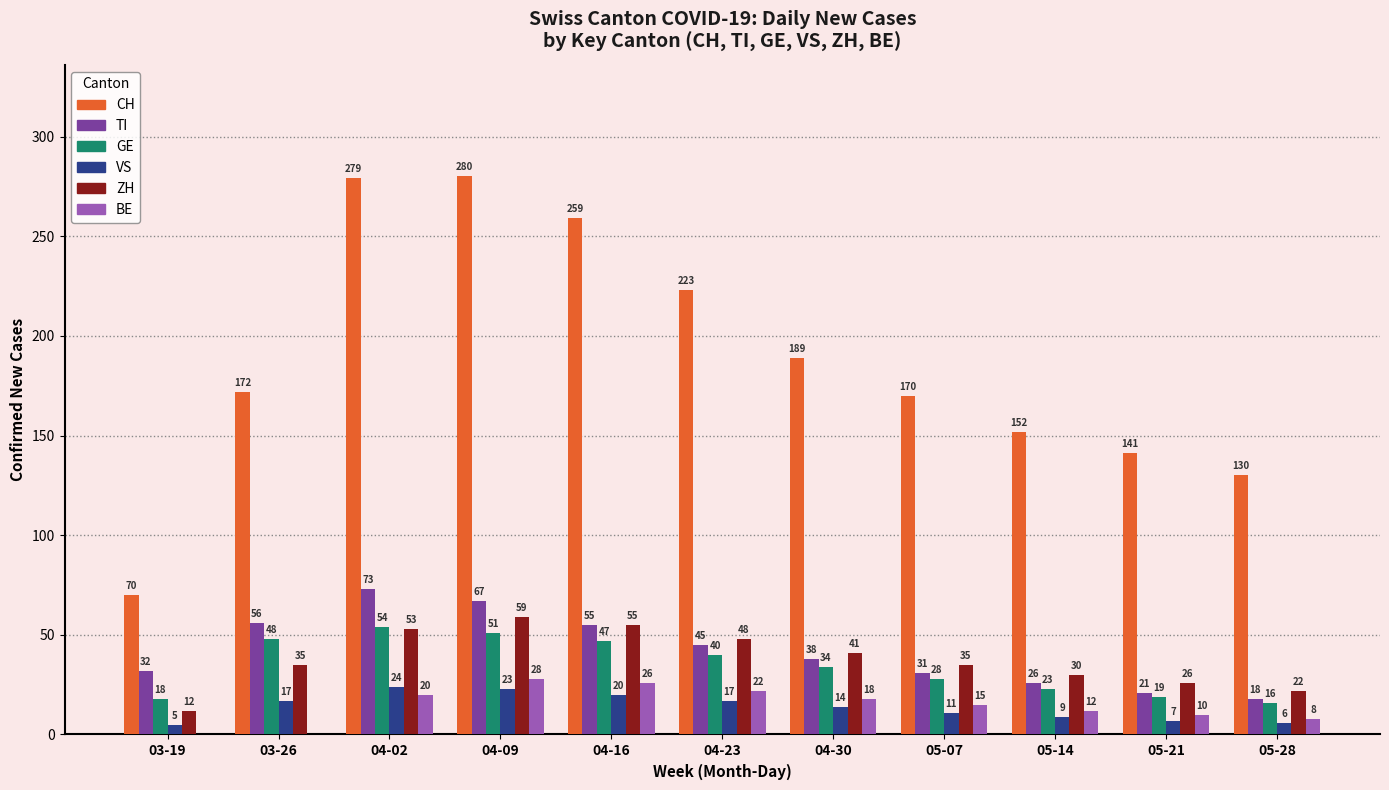

Are the bars grouped side by side (vs. stacked)?

Yes